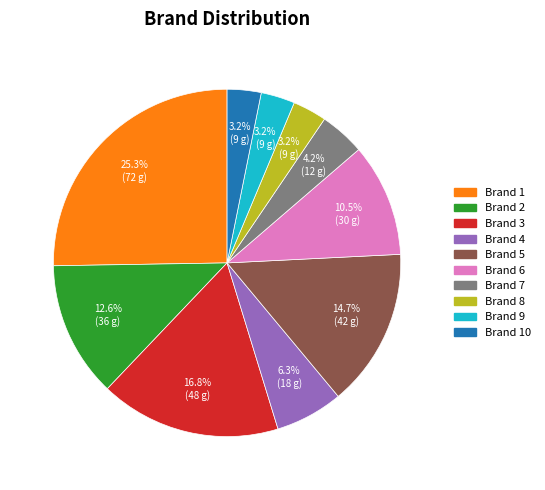

To the nearest percent, what is the average slice percentage?

10%